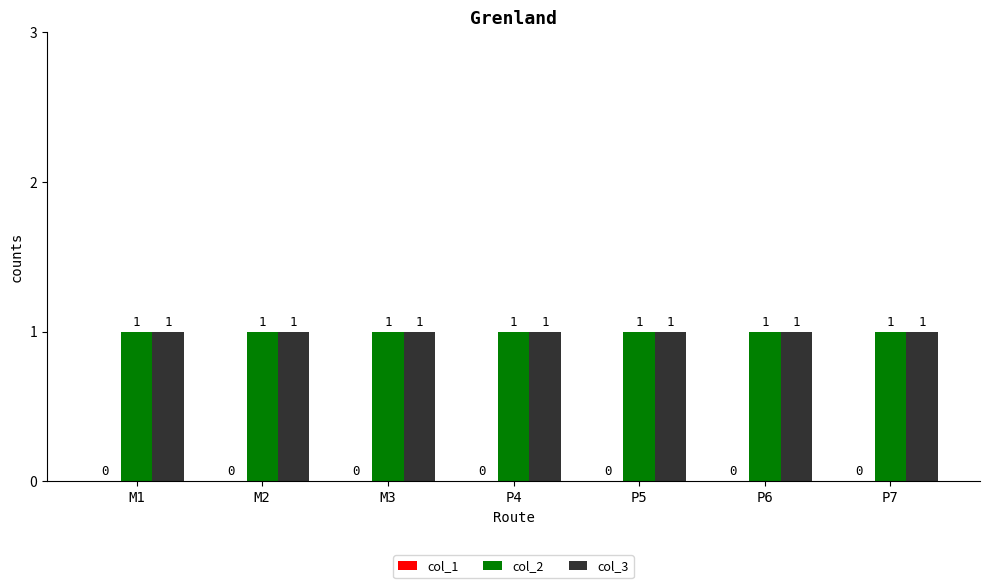

Where is col_1 nearest to the value 0?

M1